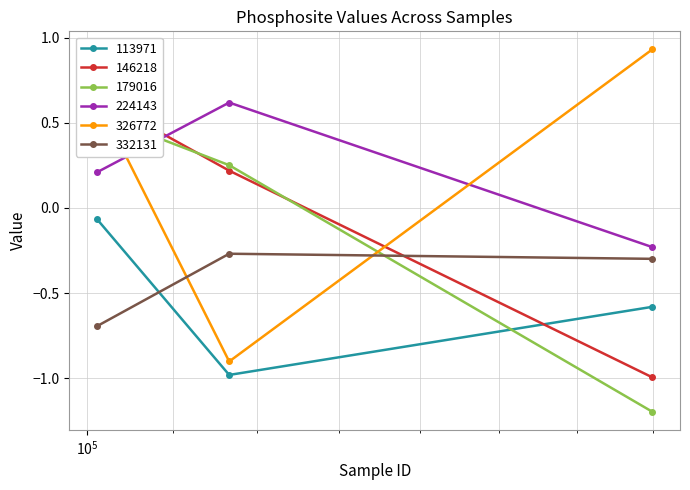

How many values in 326772 are above zero?

2